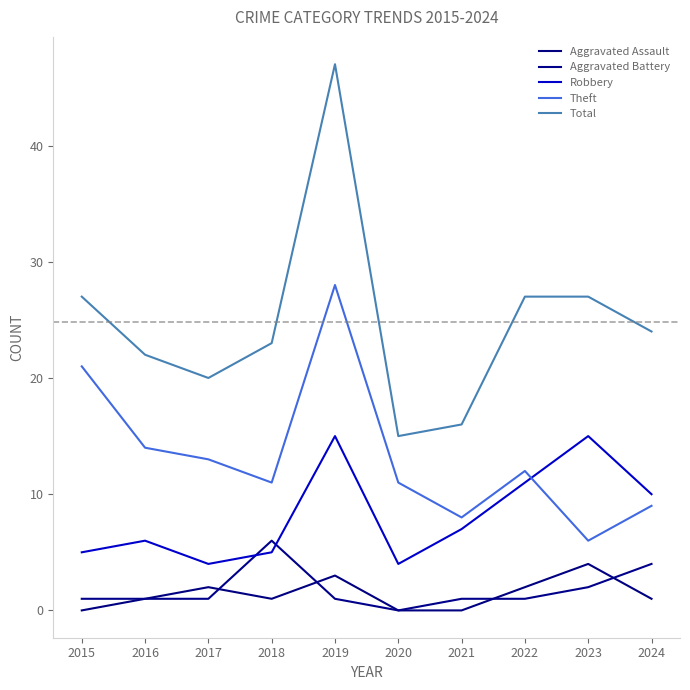

Between 2021 and 2023, which series saw the biggest shift?

Total